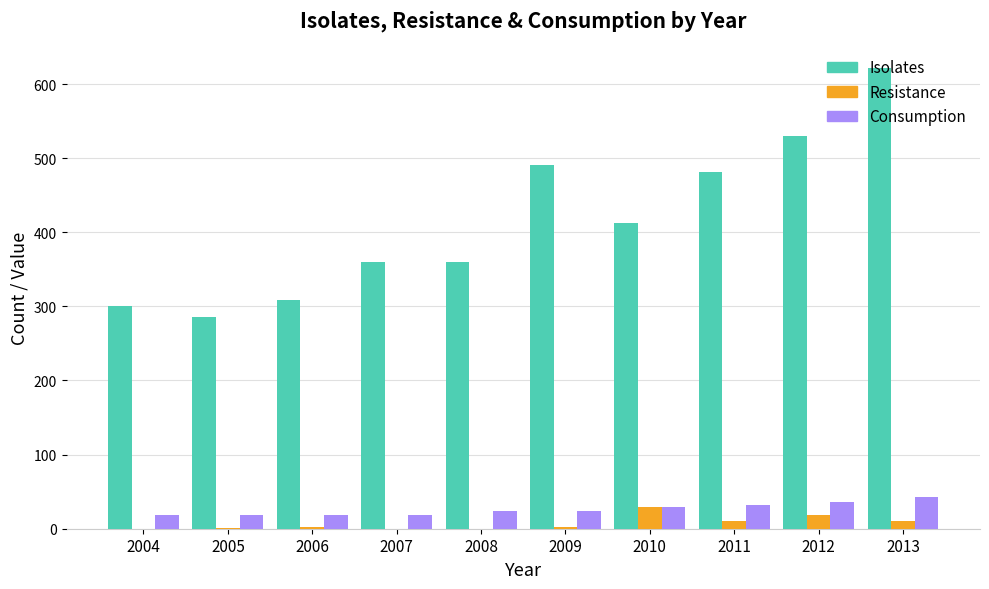

Which series changed the most between 2012 and 2013?

Isolates